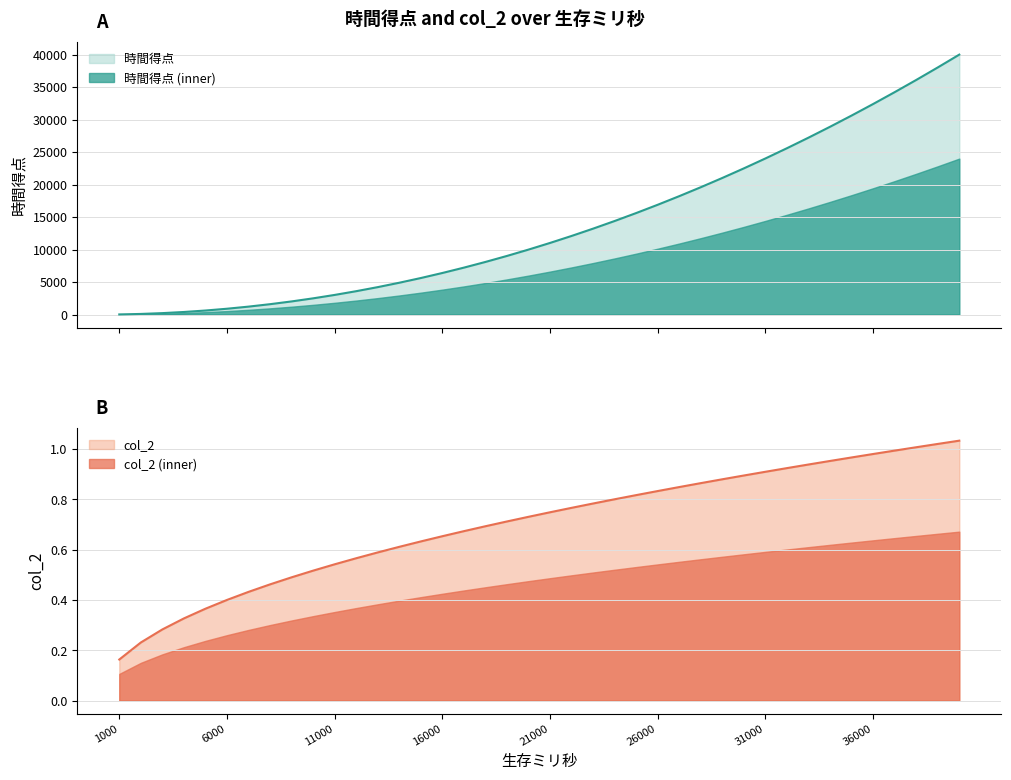

True or false: col_2 and 時間得点 intersect in this chart.

False